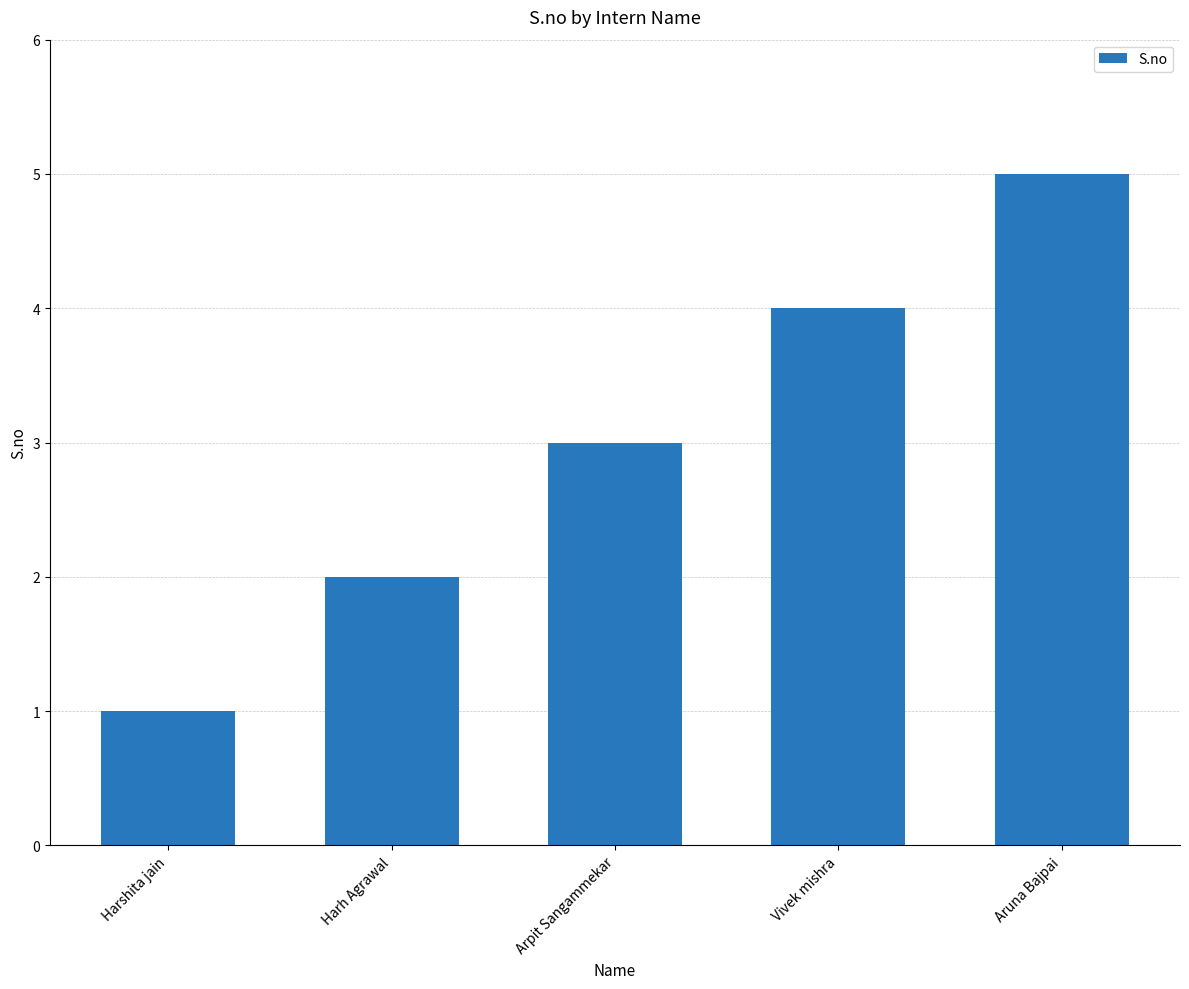

What is the label of the 1st bar from the right?

Aruna Bajpai